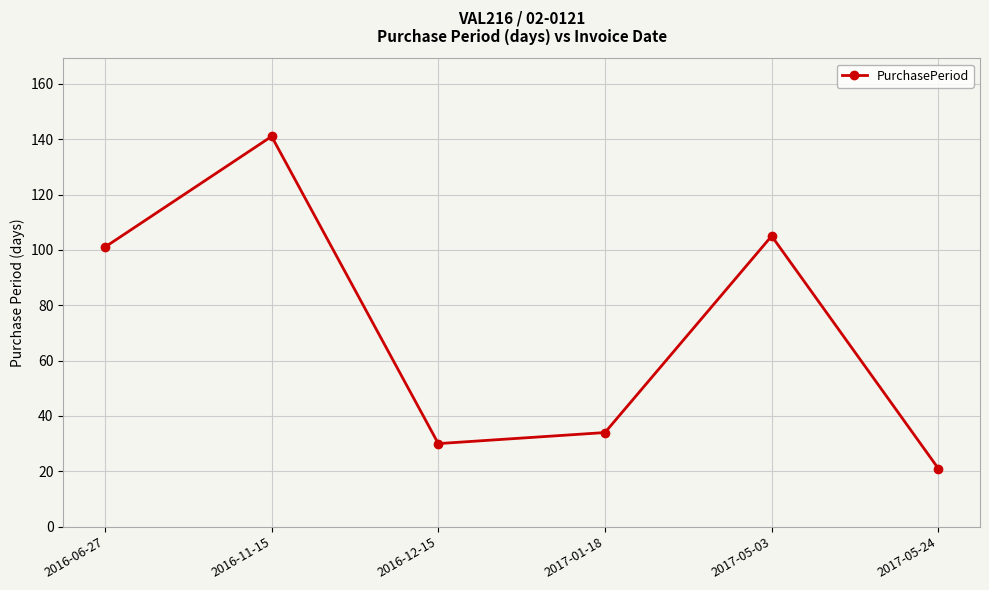

What is the label of the 4th point from the left?

2017-01-18